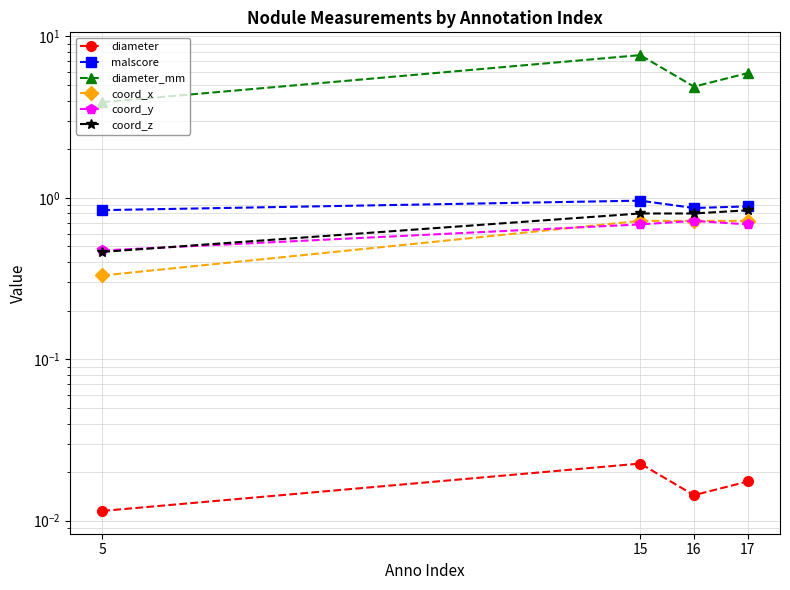

In diameter, how many points are higher than both neighbors (excluding endpoints)?

1